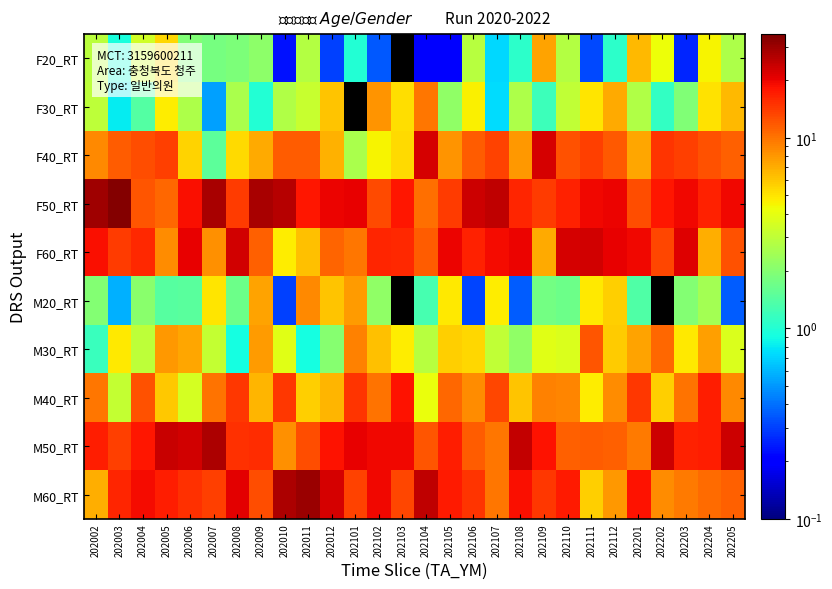

Reading left to right, transcribe all the data shown in this chart.

F20_RT: 202002=2.9	202003=0.9	202004=3.4	202005=5.4	202006=1.9	202007=1.8	202008=1.9	202009=2.1	202010=0.2	202011=2.8	202012=0.3	202101=1.0	202102=0.3	202103=0.0	202104=0.2	202105=0.2	202106=2.9	202107=0.7	202108=1.1	202109=7.5	202110=2.8	202111=0.3	202112=1.1	202201=6.6	202202=4.2	202203=0.3	202204=4.5	202205=2.6
F30_RT: 202002=3.0	202003=0.8	202004=1.4	202005=4.7	202006=2.7	202007=0.5	202008=2.6	202009=1.0	202010=2.7	202011=3.2	202012=6.0	202101=0.0	202102=8.2	202103=5.1	202104=9.8	202105=2.1	202106=4.7	202107=0.7	202108=2.7	202109=1.2	202110=3.1	202111=4.9	202112=7.1	202201=2.7	202202=1.1	202203=1.9	202204=5.1	202205=6.5
F40_RT: 202002=8.7	202003=11.5	202004=12.8	202005=14.0	202006=5.5	202007=1.5	202008=5.2	202009=7.1	202010=11.5	202011=11.6	202012=6.8	202101=2.6	202102=4.5	202103=5.2	202104=22.3	202105=8.1	202106=11.6	202107=13.6	202108=8.1	202109=22.4	202110=12.2	202111=14.0	202112=11.7	202201=7.2	202202=14.7	202203=13.9	202204=12.2	202205=11.3
F50_RT: 202002=29.6	202003=34.0	202004=12.1	202005=10.9	202006=18.8	202007=28.5	202008=14.2	202009=28.2	202010=26.5	202011=17.8	202012=19.9	202101=20.7	202102=13.0	202103=17.6	202104=10.4	202105=14.2	202106=23.6	202107=24.9	202108=16.3	202109=14.2	202110=16.7	202111=19.3	202112=20.2	202201=12.6	202202=17.8	202203=19.5	202204=16.8	202205=19.6
F60_RT: 202002=18.7	202003=14.1	202004=16.0	202005=8.5	202006=20.6	202007=8.4	202008=22.9	202009=11.2	202010=4.7	202011=6.3	202012=11.1	202101=9.7	202102=16.2	202103=15.8	202104=11.6	202105=19.8	202106=16.7	202107=19.3	202108=20.1	202109=7.1	202110=22.2	202111=22.8	202112=20.6	202201=19.6	202202=13.4	202203=21.3	202204=6.9	202205=12.5
M20_RT: 202002=2.0	202003=0.6	202004=2.1	202005=1.4	202006=1.5	202007=4.9	202008=1.7	202009=7.5	202010=0.3	202011=8.7	202012=6.1	202101=7.9	202102=2.2	202103=0.0	202104=1.3	202105=4.9	202106=0.3	202107=4.7	202108=0.4	202109=1.8	202110=1.7	202111=4.8	202112=5.7	202201=1.4	202202=0.0	202203=2.0	202204=2.5	202205=0.4
M30_RT: 202002=1.2	202003=4.9	202004=3.0	202005=8.0	202006=7.2	202007=3.1	202008=0.9	202009=7.7	202010=3.8	202011=0.9	202012=2.0	202101=9.2	202102=6.2	202103=4.8	202104=2.9	202105=5.7	202106=5.4	202107=3.1	202108=2.2	202109=3.8	202110=3.6	202111=12.0	202112=5.8	202201=7.5	202202=10.9	202203=4.8	202204=7.6	202205=3.6
M40_RT: 202002=9.9	202003=3.1	202004=12.3	202005=5.9	202006=3.5	202007=10.0	202008=14.5	202009=6.7	202010=14.5	202011=5.7	202012=6.7	202101=15.0	202102=10.1	202103=18.4	202104=4.1	202105=10.8	202106=8.5	202107=13.3	202108=6.0	202109=9.3	202110=8.9	202111=4.7	202112=8.6	202201=14.6	202202=5.7	202203=10.0	202204=16.9	202205=8.9
M50_RT: 202002=17.0	202003=13.7	202004=17.8	202005=24.1	202006=23.2	202007=27.2	202008=15.1	202009=15.7	202010=8.3	202011=12.7	202012=18.4	202101=20.2	202102=19.5	202103=19.7	202104=12.0	202105=16.9	202106=11.6	202107=9.8	202108=24.7	202109=18.1	202110=11.2	202111=11.4	202112=11.3	202201=9.5	202202=23.6	202203=16.6	202204=17.0	202205=23.2
M60_RT: 202002=7.0	202003=16.4	202004=19.1	202005=17.1	202006=15.1	202007=13.9	202008=21.0	202009=12.7	202010=27.4	202011=30.3	202012=22.5	202101=13.7	202102=19.7	202103=13.4	202104=25.4	202105=17.3	202106=14.7	202107=9.9	202108=18.5	202109=14.6	202110=17.5	202111=5.7	202112=8.0	202201=18.2	202202=8.6	202203=9.6	202204=10.4	202205=11.3